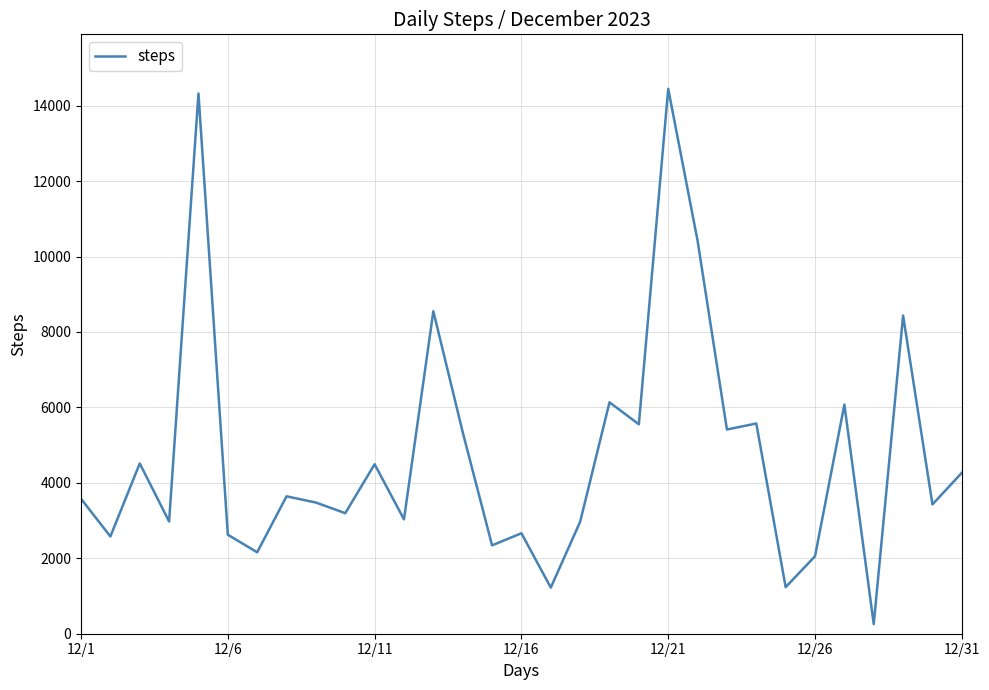

Does the chart display data point markers on the line(s)?

No